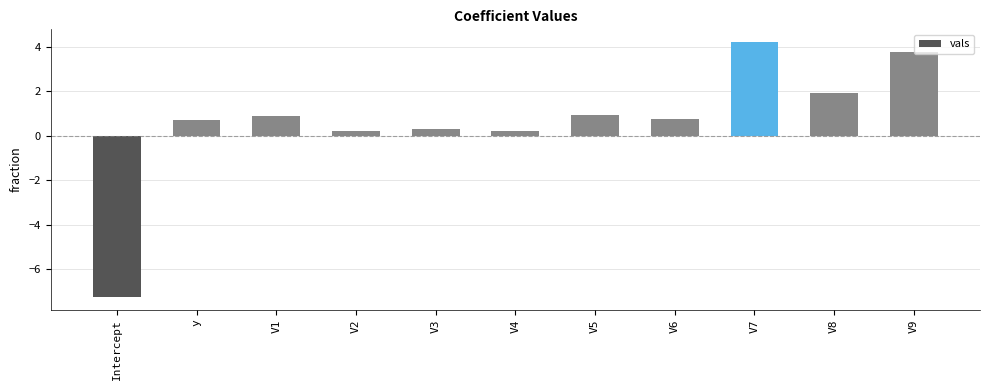

What is the maximum value shown in the chart?

4.2